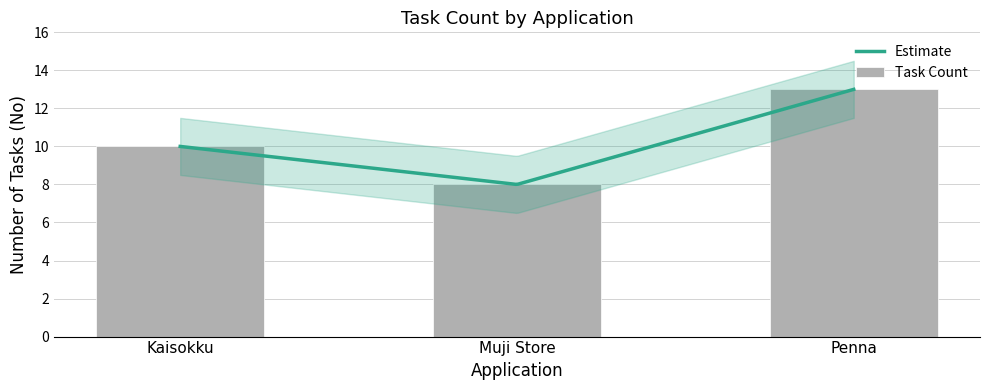

Rank the categories by value from lowest to highest.

Muji Store, Kaisokku, Penna